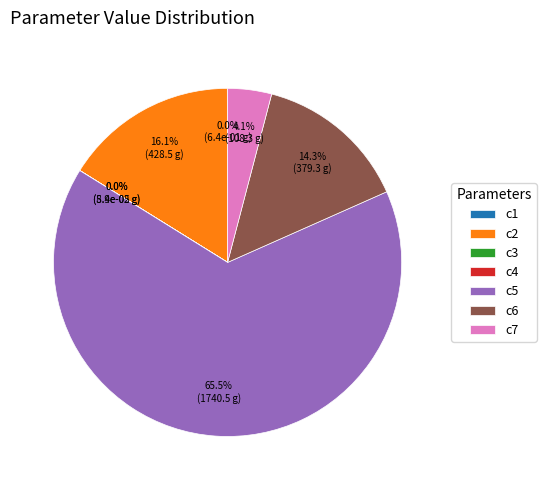

Which slice is the largest?

c5